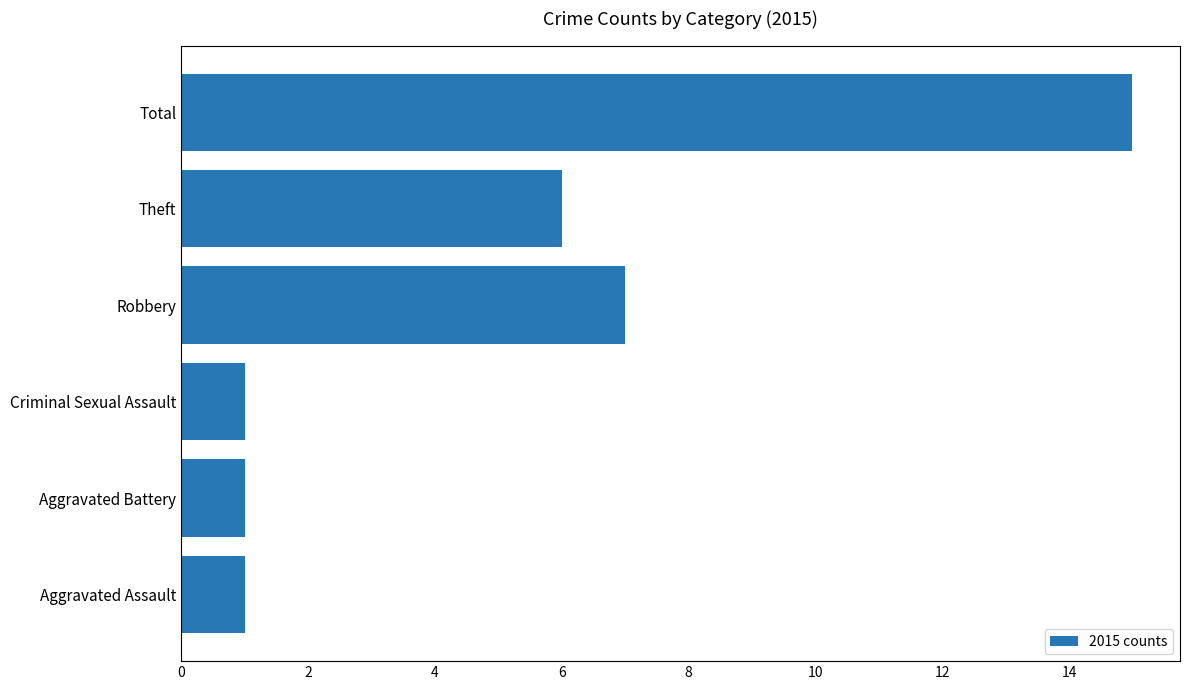

At which category does the chart reach its peak across all series?

Total